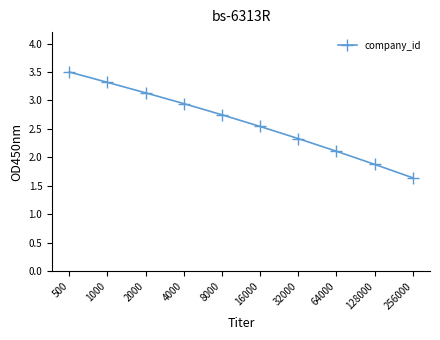

Rank the categories by value from highest to lowest.

500, 1000, 2000, 4000, 8000, 16000, 32000, 64000, 128000, 256000